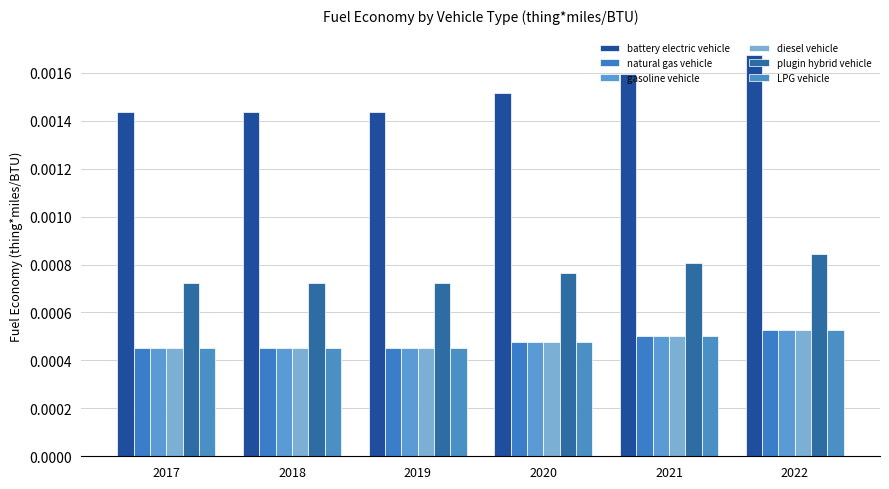

How many series are shown in this chart?

6